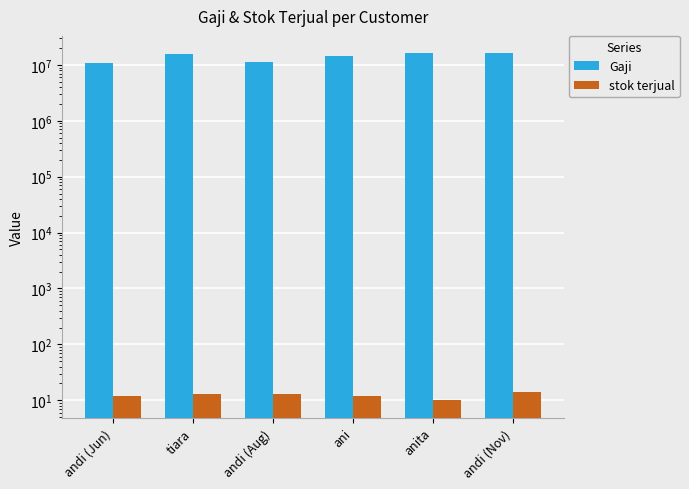

True or false: stok terjual has a value of 5 at tiara.

False